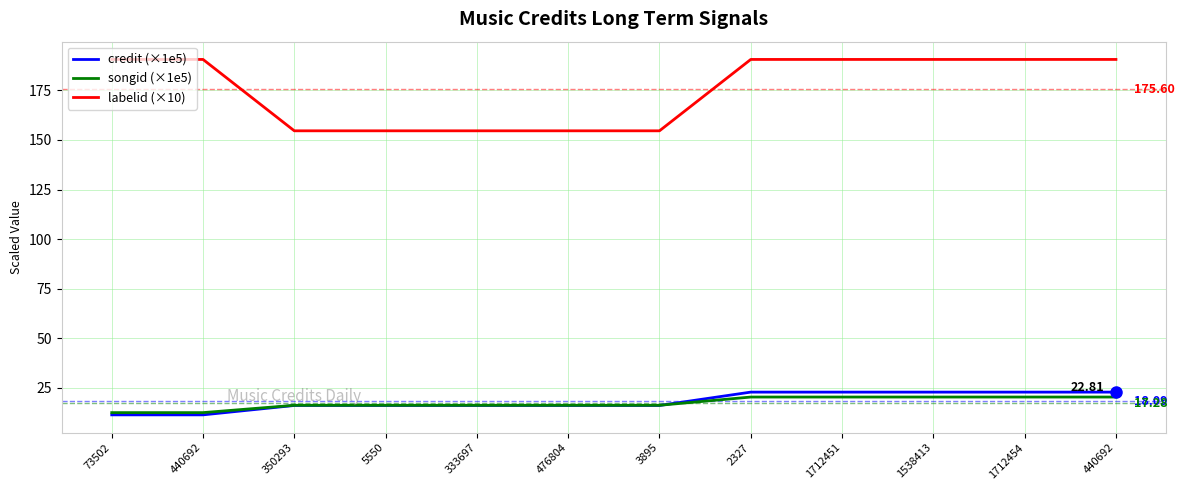

Does the chart display data point markers on the line(s)?

No